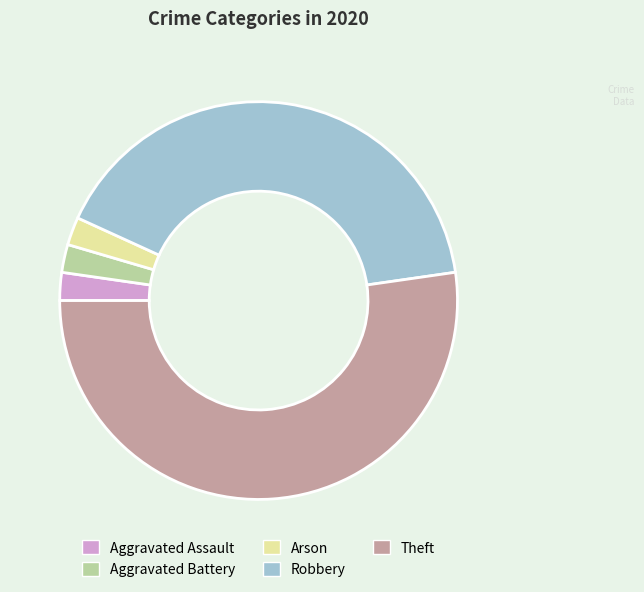

Does any single category account for the majority?

Yes